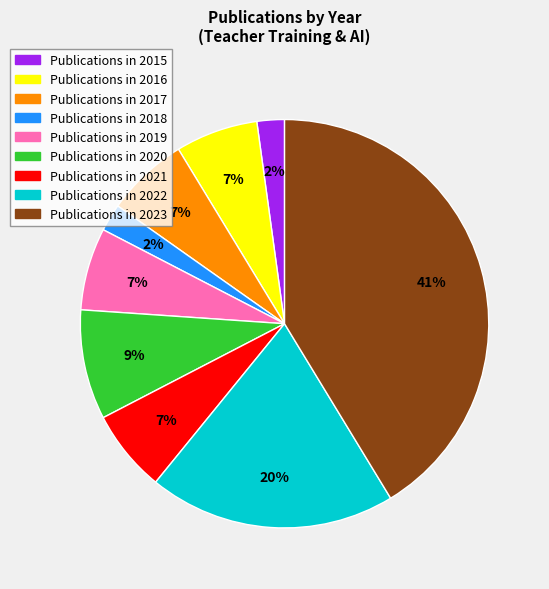

True or false: Publications in 2021 accounts for 21% of the total.

False